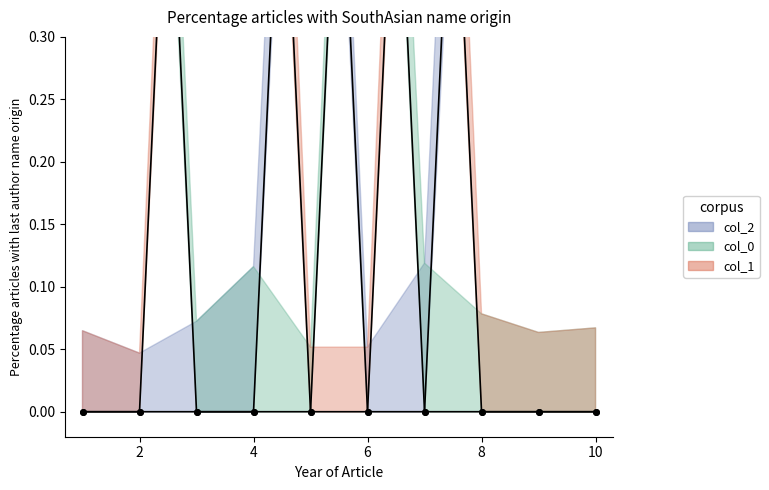

What is the spread (max minus min) of values at 5?

1